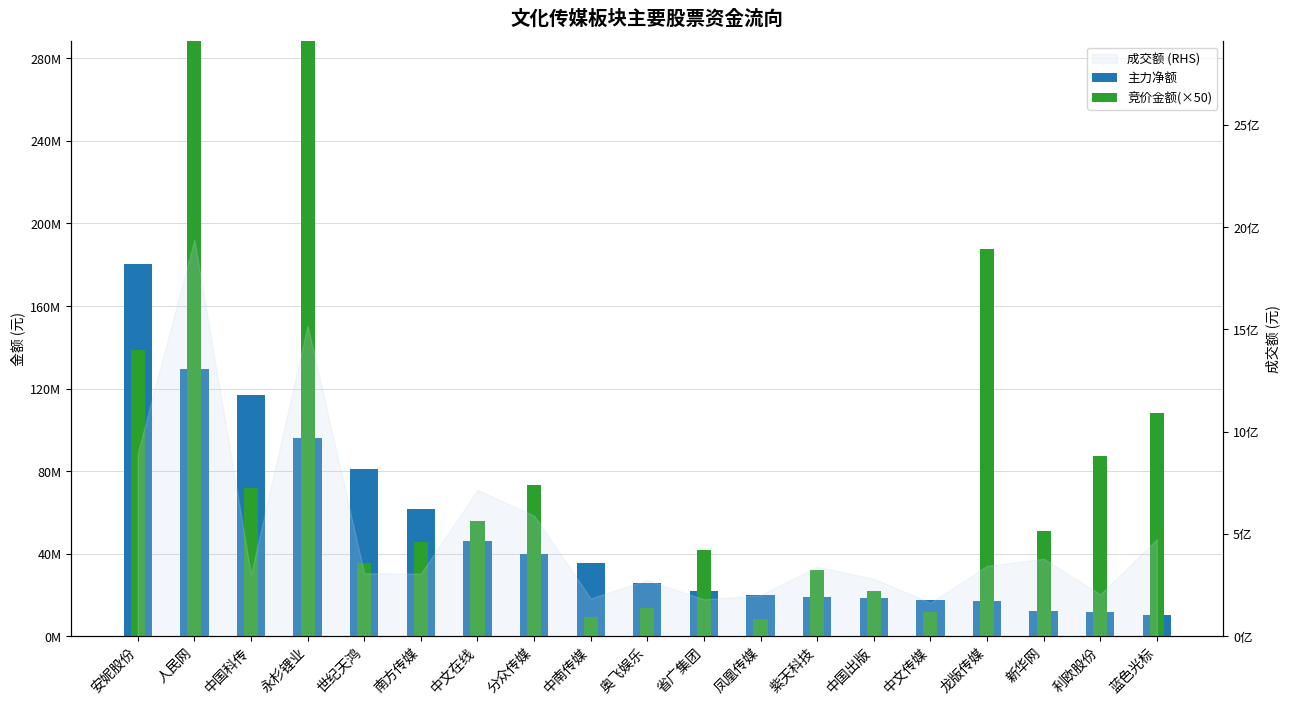

What is the sum of the 主力净额 values at 世纪天鸿 and 永杉锂业?

177156534